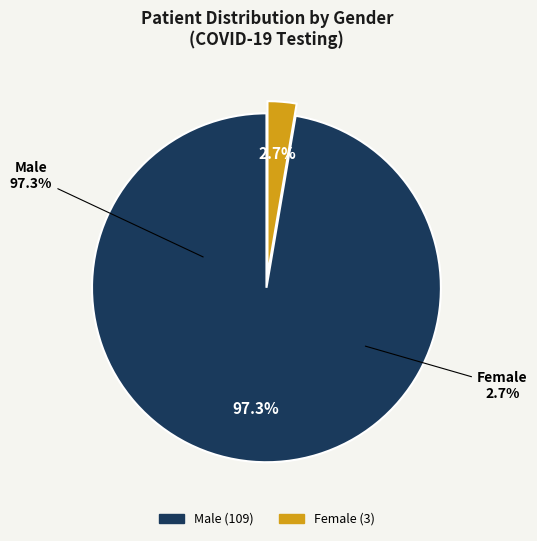

Approximately how many times larger is the value at Male compared to Female?

36.3